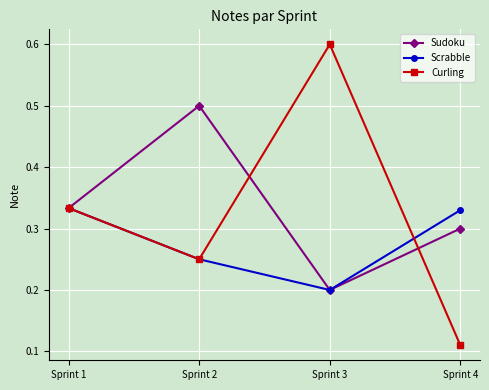

What are all the series names shown in the legend?

Sudoku, Scrabble, Curling